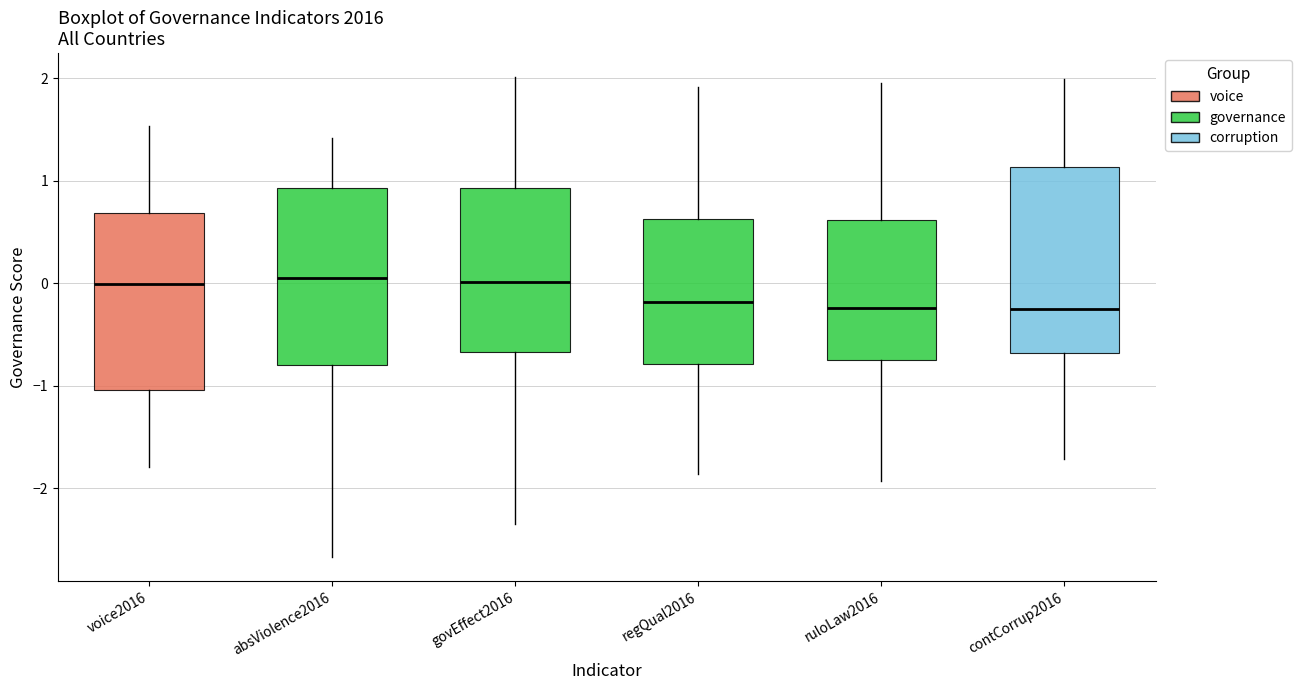

Where is the lower edge of the box for regQual2016 on the y-axis? The values are not printed on the chart, so give them approximately, as read against the axis.

-0.8